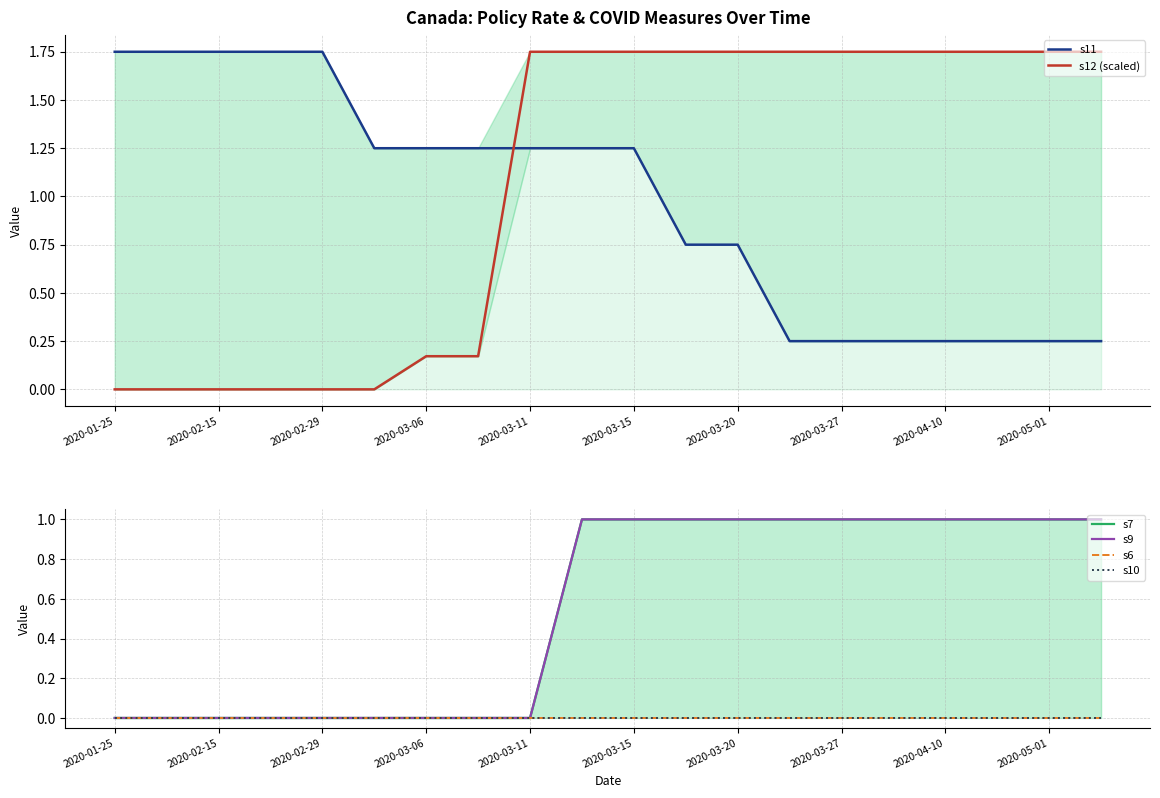

The value of s10 at 2020-03-06 is 0.0. True or false?

True